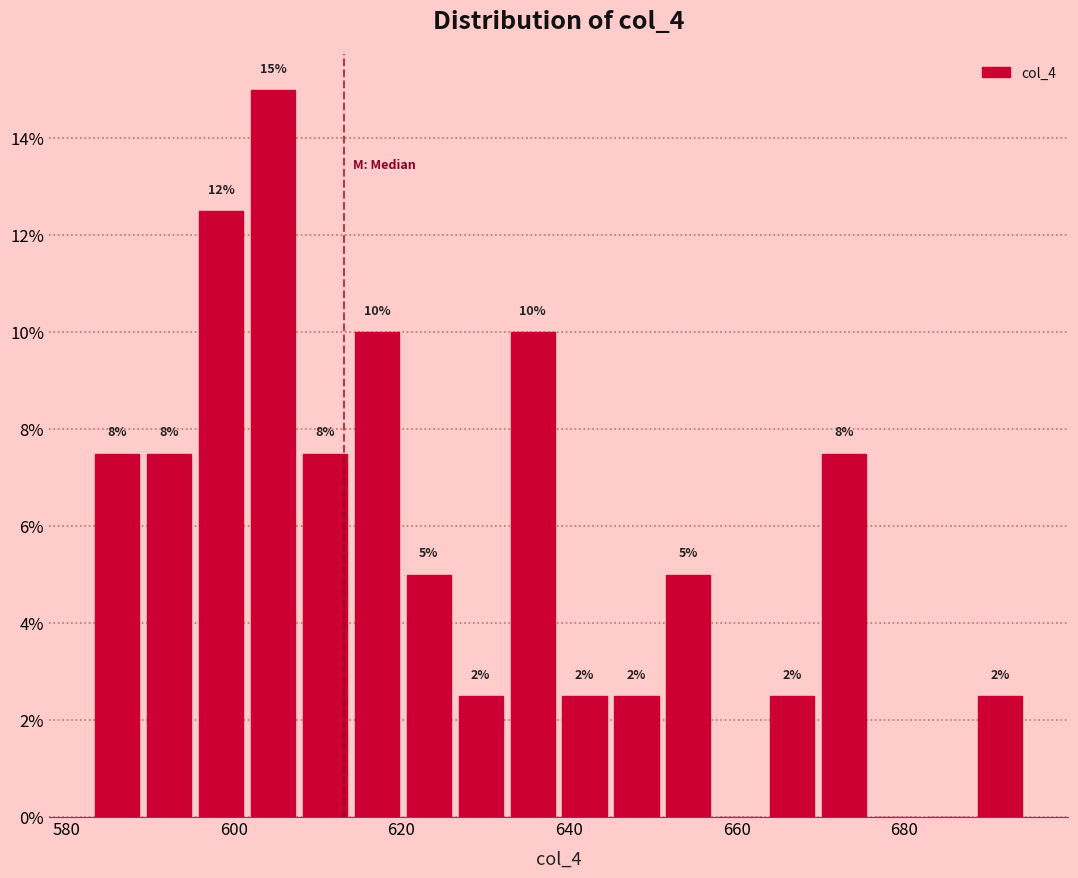

Around what value on the x-axis is the tallest bar? Give the approximate position of its centre, as read against the axis.

604